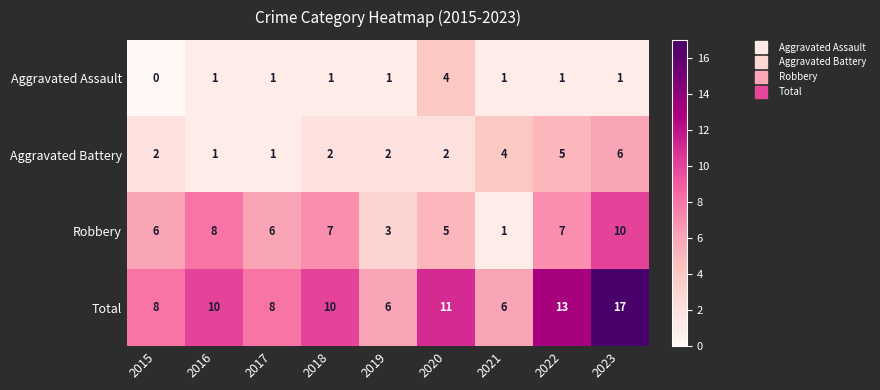

How many data points in Robbery are less than 6?

3